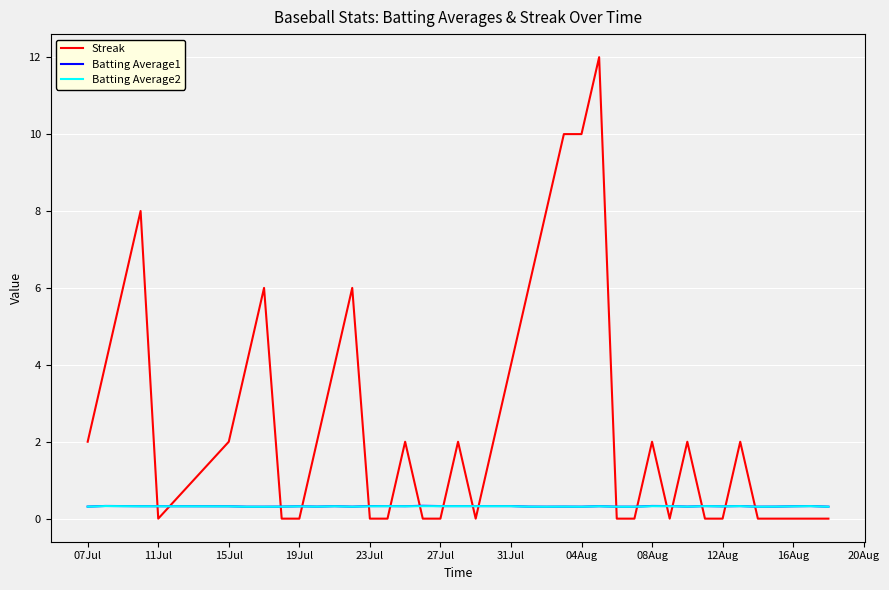

Which series has the widest spread of values?

Streak